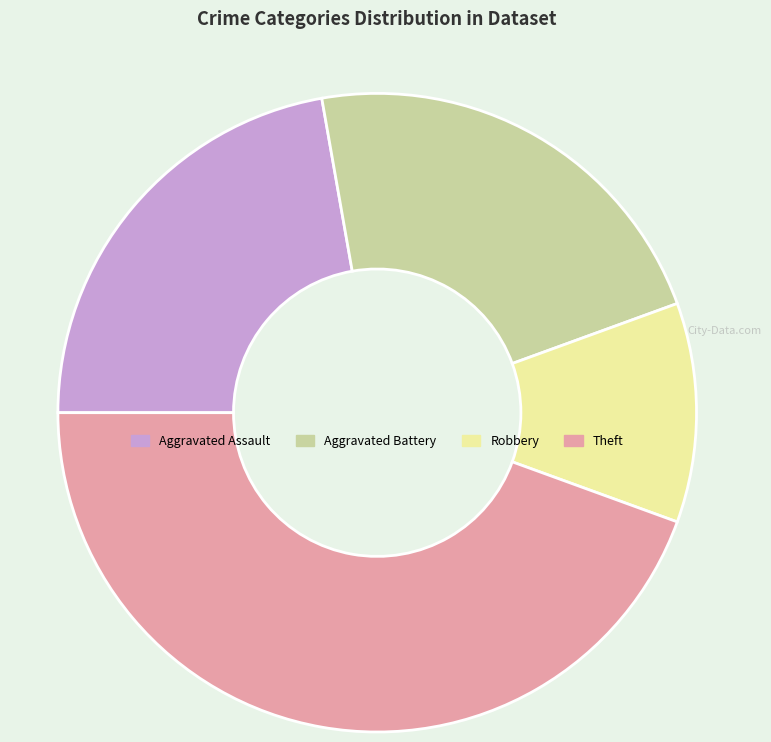

Between Aggravated Assault and Robbery, which is larger?

Aggravated Assault